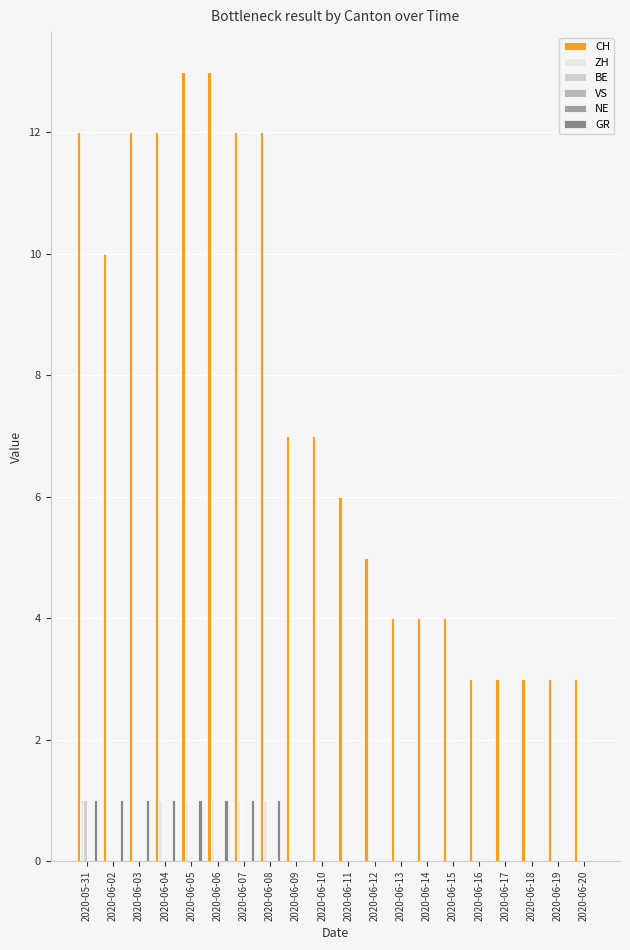

Which has a higher value, 2020-06-03 or 2020-05-31?

2020-06-03